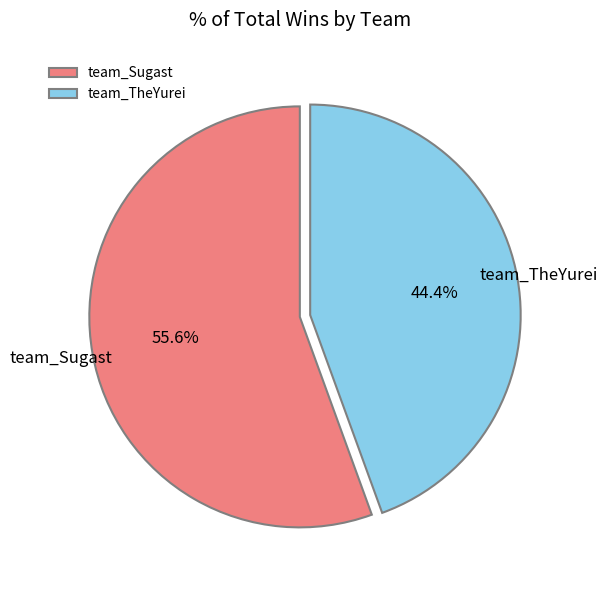

To the nearest percent, what portion does team_TheYurei represent?

44%